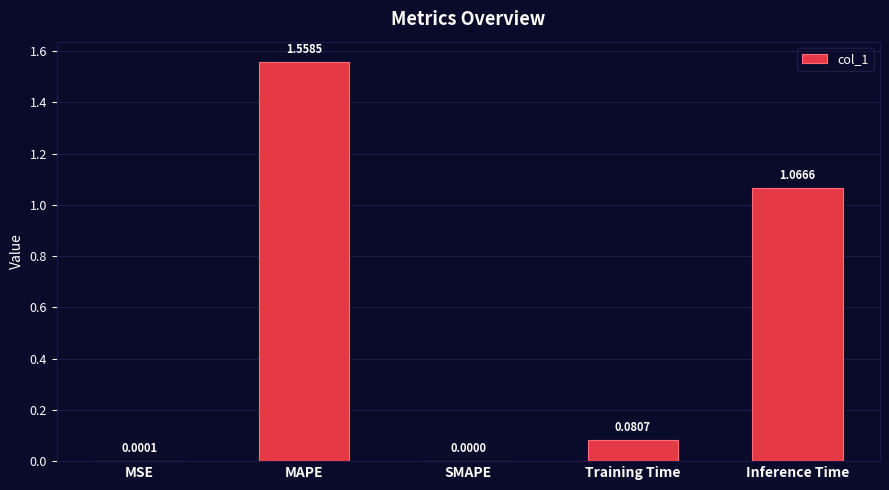

Which label corresponds to the largest value in the chart?

MAPE